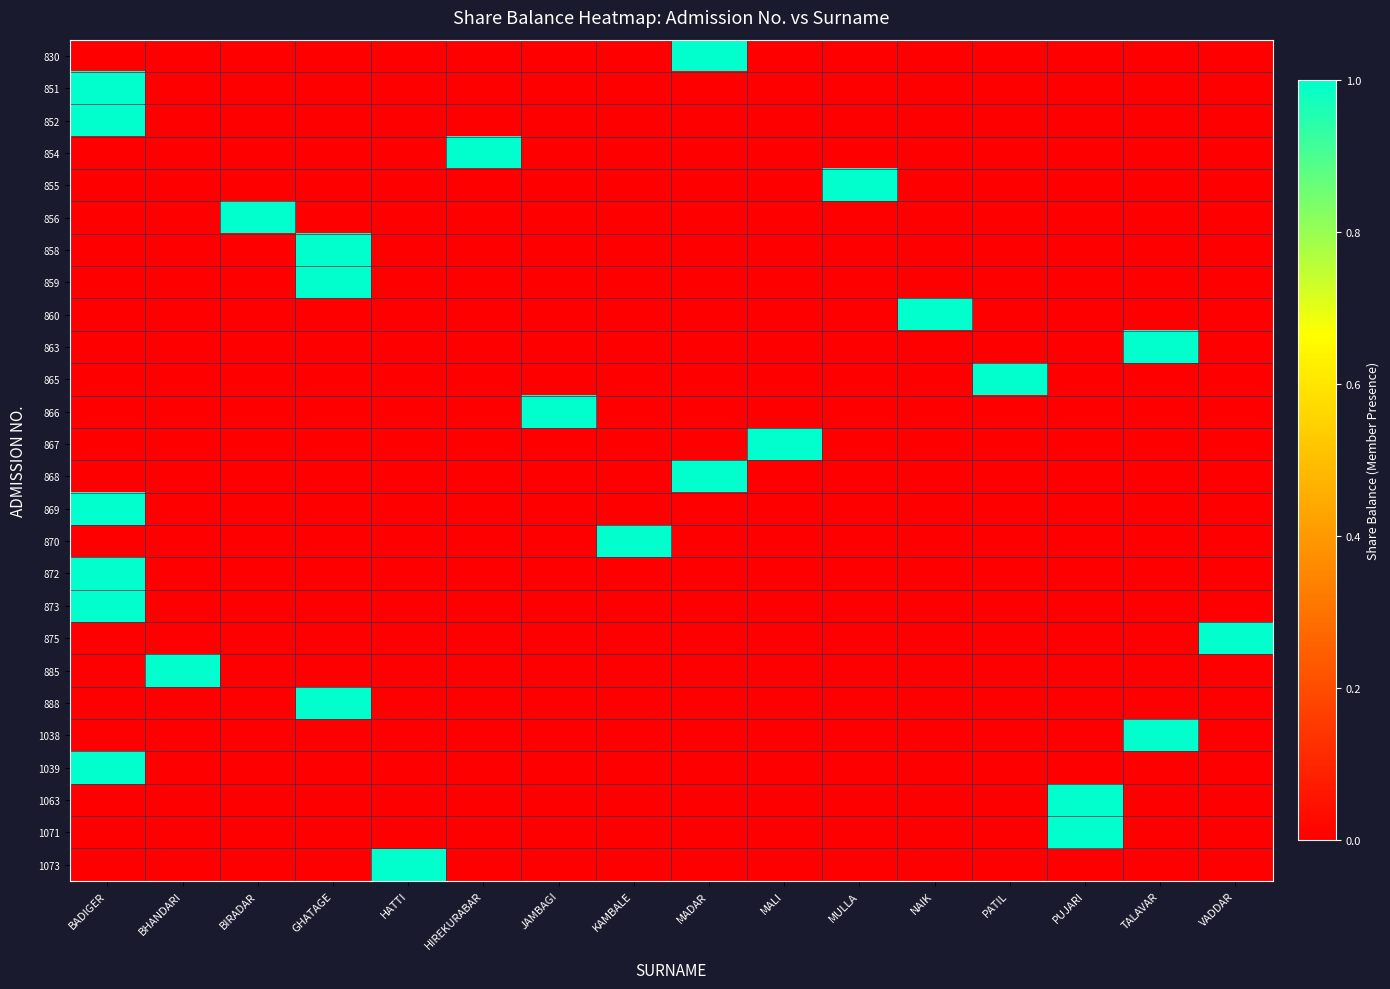

Reading left to right, transcribe all the data shown in this chart.

row_0: 0	0	0	0	0	0	0	0	1	0	0	0	0	0	0	0
row_1: 1	0	0	0	0	0	0	0	0	0	0	0	0	0	0	0
row_2: 1	0	0	0	0	0	0	0	0	0	0	0	0	0	0	0
row_3: 0	0	0	0	0	1	0	0	0	0	0	0	0	0	0	0
row_4: 0	0	0	0	0	0	0	0	0	0	1	0	0	0	0	0
row_5: 0	0	1	0	0	0	0	0	0	0	0	0	0	0	0	0
row_6: 0	0	0	1	0	0	0	0	0	0	0	0	0	0	0	0
row_7: 0	0	0	1	0	0	0	0	0	0	0	0	0	0	0	0
row_8: 0	0	0	0	0	0	0	0	0	0	0	1	0	0	0	0
row_9: 0	0	0	0	0	0	0	0	0	0	0	0	0	0	1	0
row_10: 0	0	0	0	0	0	0	0	0	0	0	0	1	0	0	0
row_11: 0	0	0	0	0	0	1	0	0	0	0	0	0	0	0	0
row_12: 0	0	0	0	0	0	0	0	0	1	0	0	0	0	0	0
row_13: 0	0	0	0	0	0	0	0	1	0	0	0	0	0	0	0
row_14: 1	0	0	0	0	0	0	0	0	0	0	0	0	0	0	0
row_15: 0	0	0	0	0	0	0	1	0	0	0	0	0	0	0	0
row_16: 1	0	0	0	0	0	0	0	0	0	0	0	0	0	0	0
row_17: 1	0	0	0	0	0	0	0	0	0	0	0	0	0	0	0
row_18: 0	0	0	0	0	0	0	0	0	0	0	0	0	0	0	1
row_19: 0	1	0	0	0	0	0	0	0	0	0	0	0	0	0	0
row_20: 0	0	0	1	0	0	0	0	0	0	0	0	0	0	0	0
row_21: 0	0	0	0	0	0	0	0	0	0	0	0	0	0	1	0
row_22: 1	0	0	0	0	0	0	0	0	0	0	0	0	0	0	0
row_23: 0	0	0	0	0	0	0	0	0	0	0	0	0	1	0	0
row_24: 0	0	0	0	0	0	0	0	0	0	0	0	0	1	0	0
row_25: 0	0	0	0	1	0	0	0	0	0	0	0	0	0	0	0